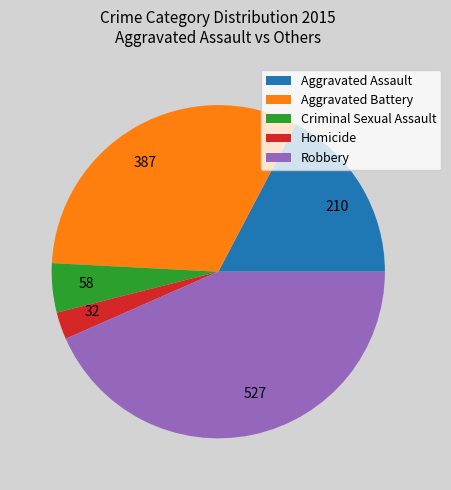

Approximately how many times larger is the value at Aggravated Battery compared to Homicide?

12.1